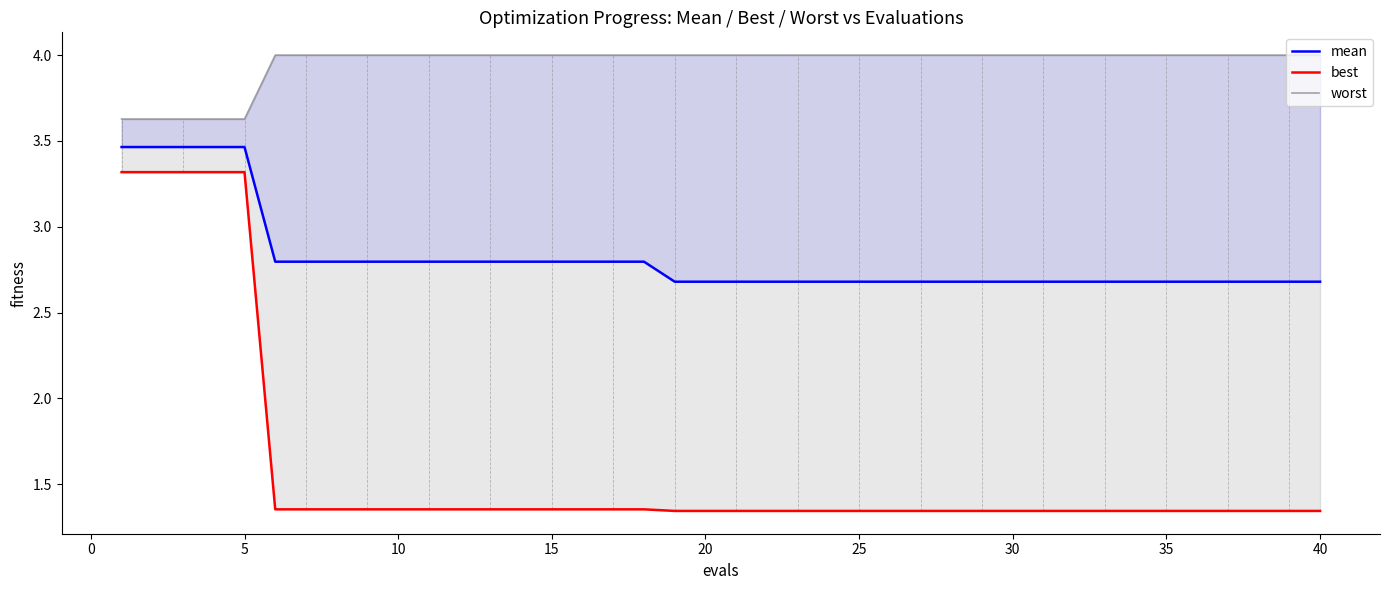

List the series in order of their peak value, lowest first.

best, mean, worst